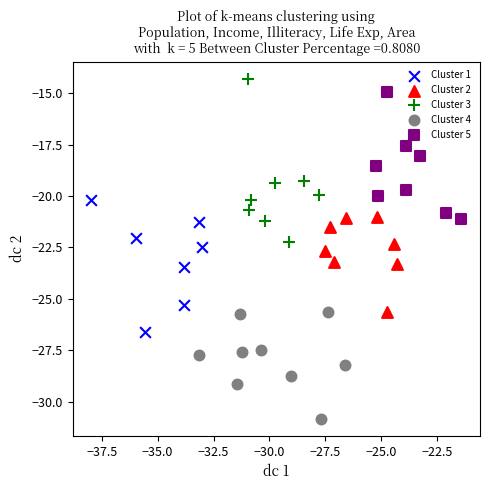

What are all the series names shown in the legend?

Cluster 1, Cluster 2, Cluster 3, Cluster 4, Cluster 5